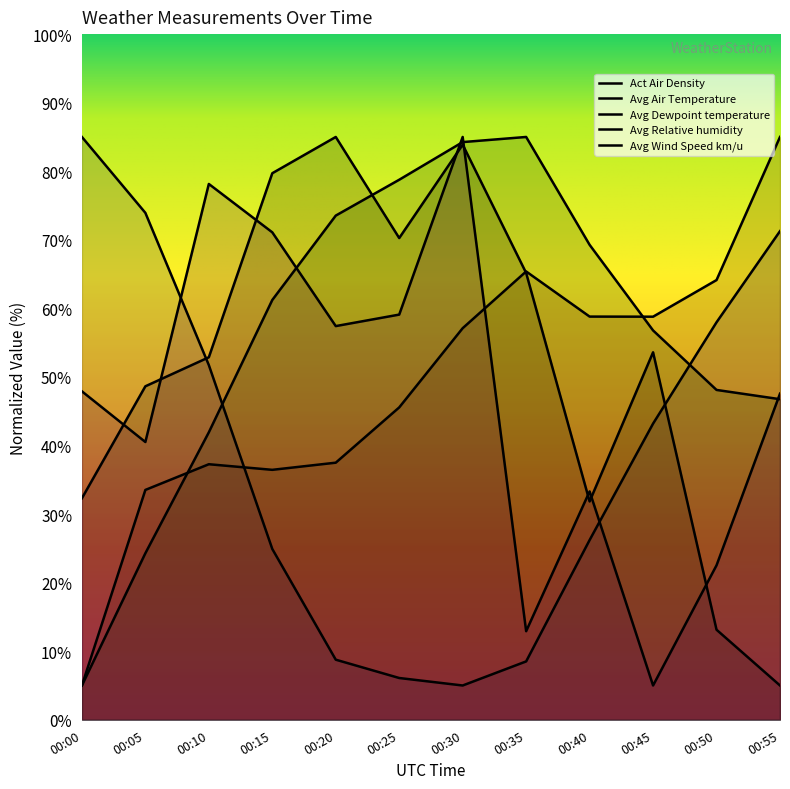

Which series has the largest range (max minus min)?

Act Air Density